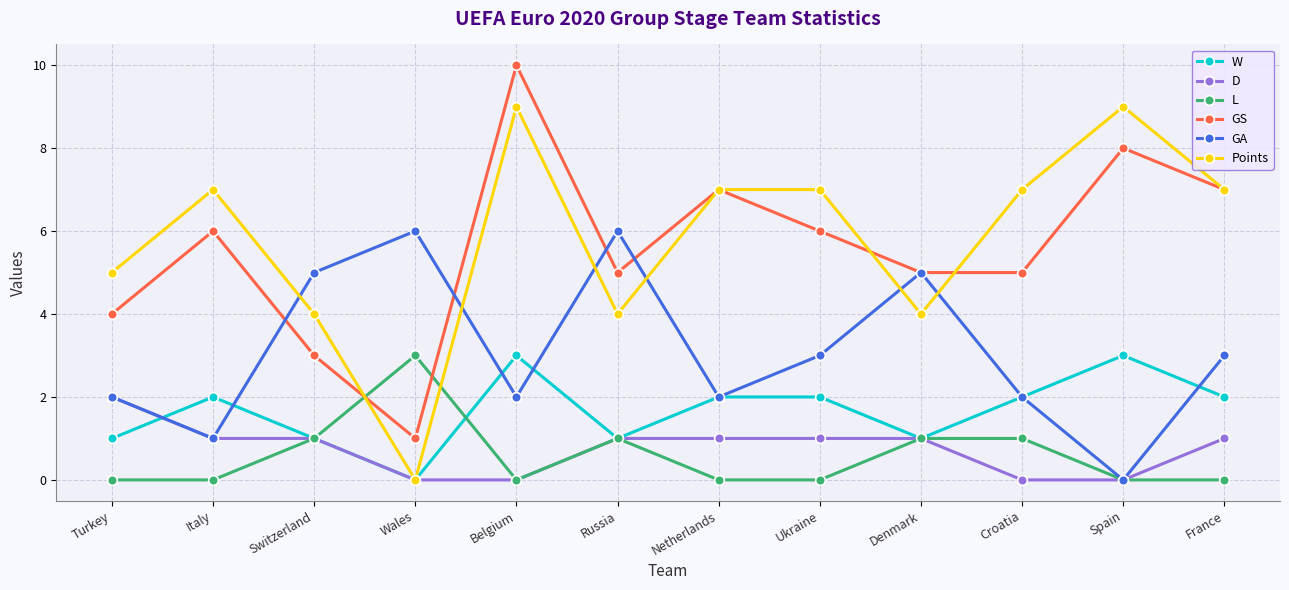

At how many categories does at least one series exceed 4?

12